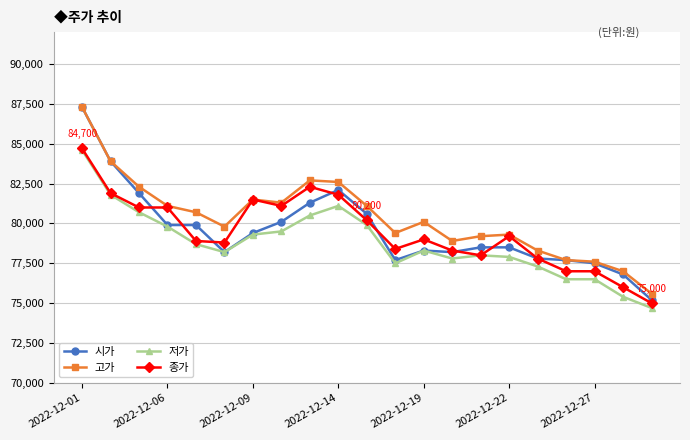

Reading left to right, extract all data points from this chart.

시가: 87300	83900	81900	79900	79900	78200	79400	80100	81300	82100	80600	77700	78300	78200	78500	78500	77800	77700	77500	76800	75200
고가: 87300	83900	82300	81100	80700	79800	81500	81300	82700	82600	81100	79400	80100	78900	79200	79300	78300	77700	77600	77000	75600
저가: 84600	81800	80700	79800	78700	78200	79300	79500	80500	81100	79900	77500	78300	77800	78000	77900	77300	76500	76500	75400	74700
종가: 84700	81900	81000	81000	78900	78800	81500	81100	82300	81800	80200	78400	79000	78300	78000	79200	77800	77000	77000	76000	75000